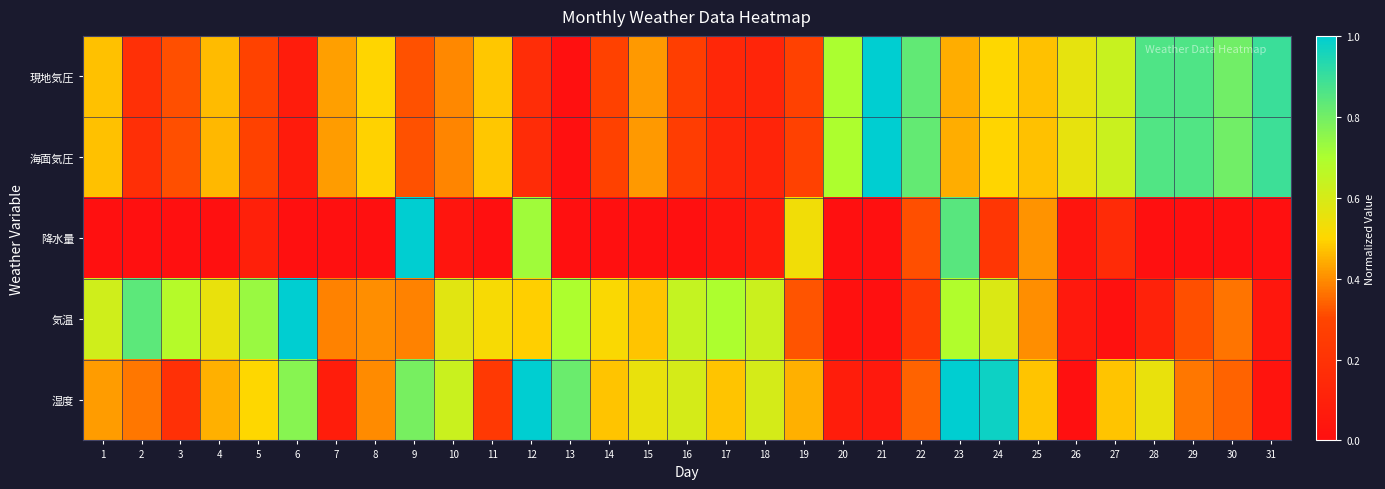

At 10, list the series in order from largest to smallest.

湿度, 気温, 現地気圧, 海面気圧, 降水量